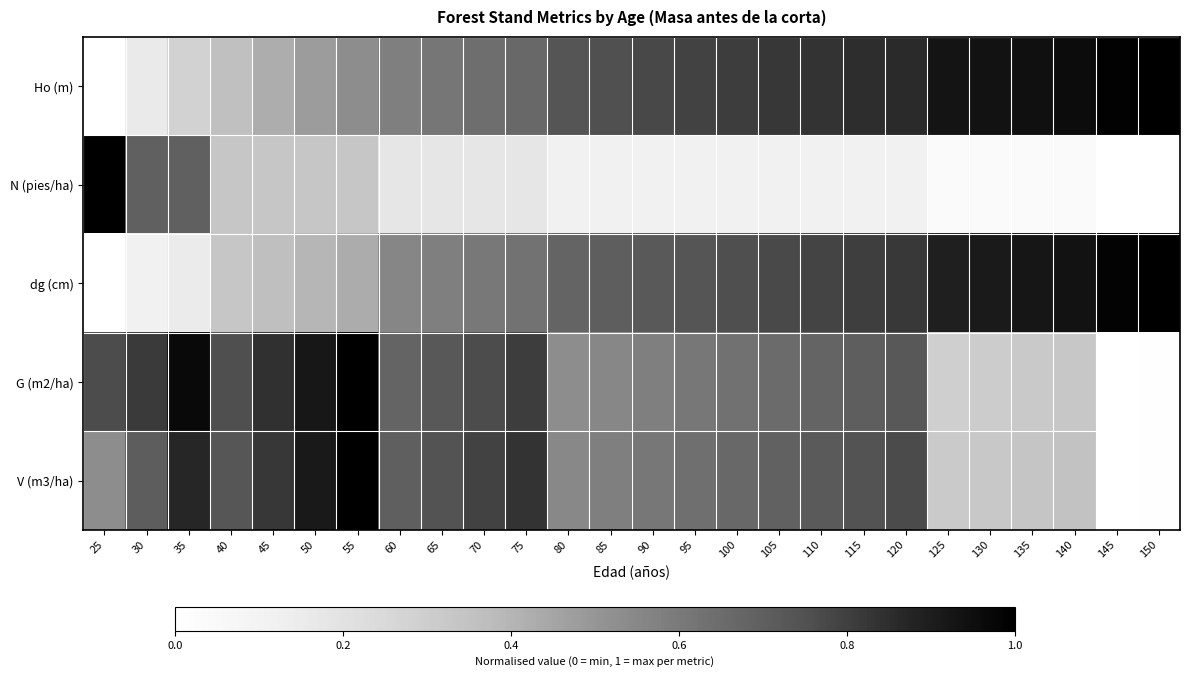

At which category does the chart reach its minimum across all series?

25